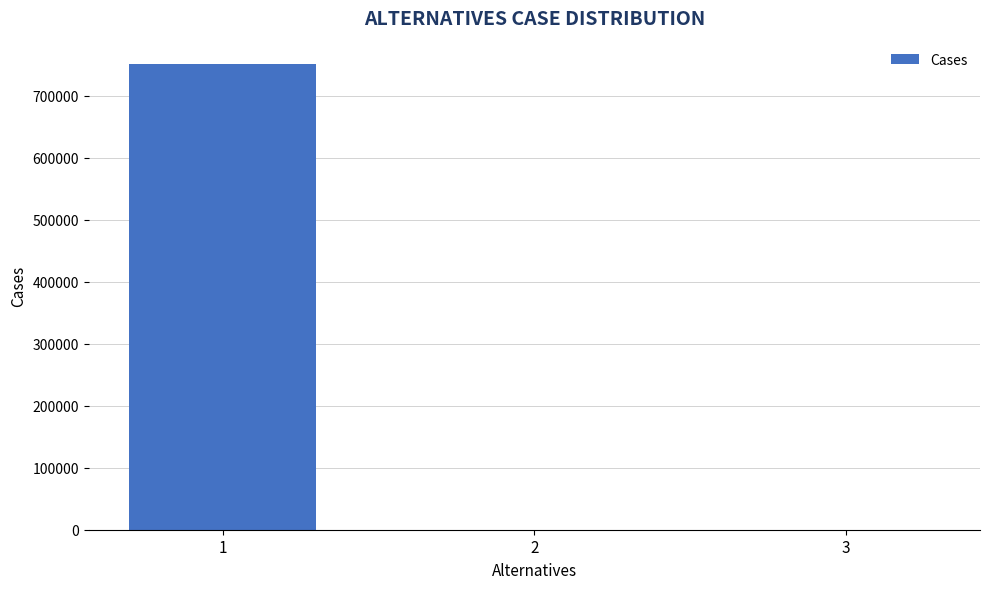

Is it true that the value at 1 is 178357?

False